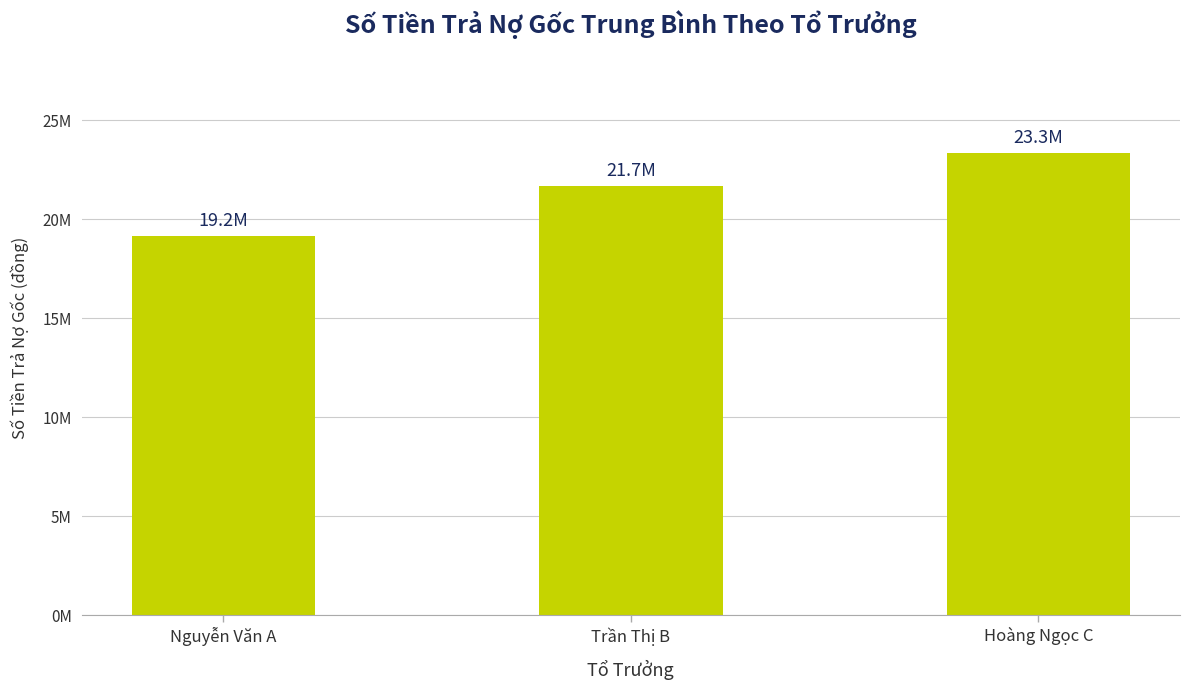

The chart shows a value of 19166667 at Nguyễn Văn A. True or false?

True